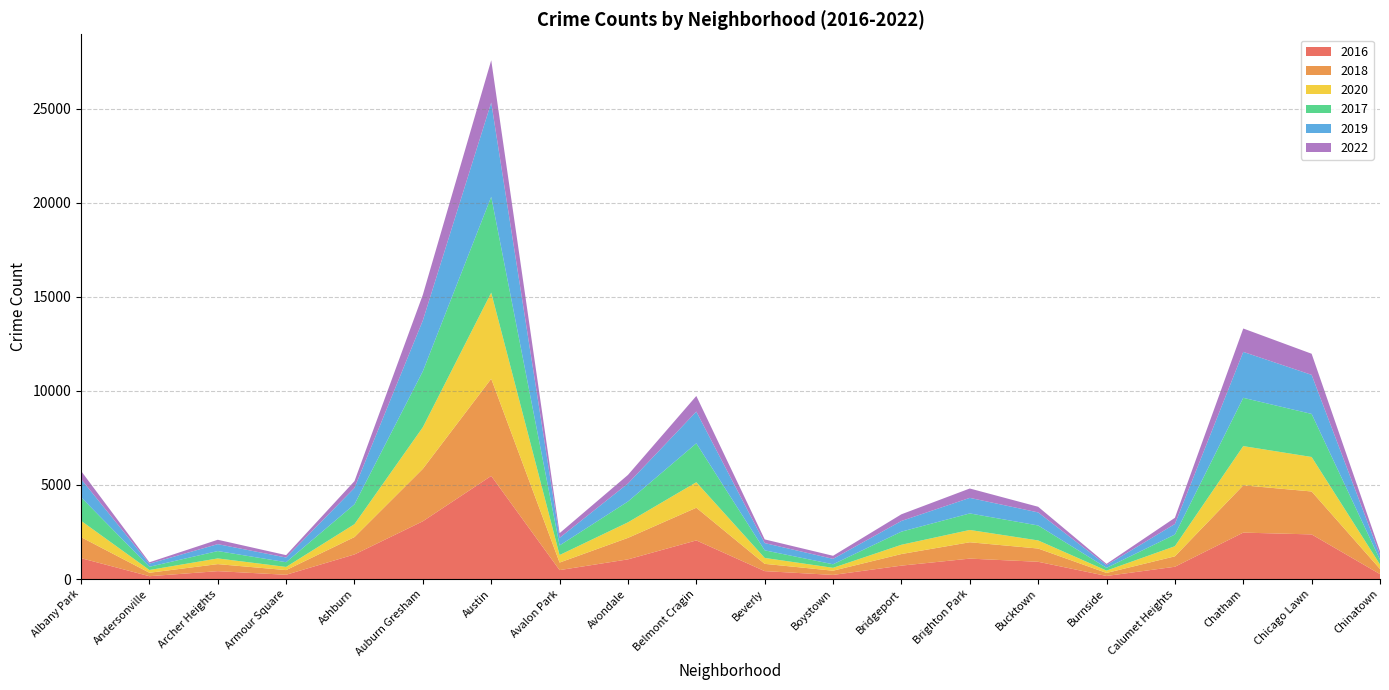

Reading left to right, transcribe all the data shown in this chart.

2016: 1110	151	419	227	1308	3071	5481	475	1046	2053	421	219	713	1086	917	164	653	2468	2372	262
2018: 1117	183	374	248	924	2787	5162	401	1142	1736	386	224	616	869	704	160	554	2513	2281	273
2020: 870	147	303	169	686	2213	4578	400	826	1357	315	154	493	654	431	126	538	2084	1834	239
2017: 1251	171	391	251	1053	2973	5095	509	1107	2066	404	188	697	878	795	145	620	2566	2288	253
2019: 968	166	368	249	872	2701	5008	405	957	1687	385	287	568	827	694	142	561	2441	2076	253
2022: 431	72	233	127	362	1366	2248	248	456	831	196	164	355	498	300	70	329	1243	1122	199